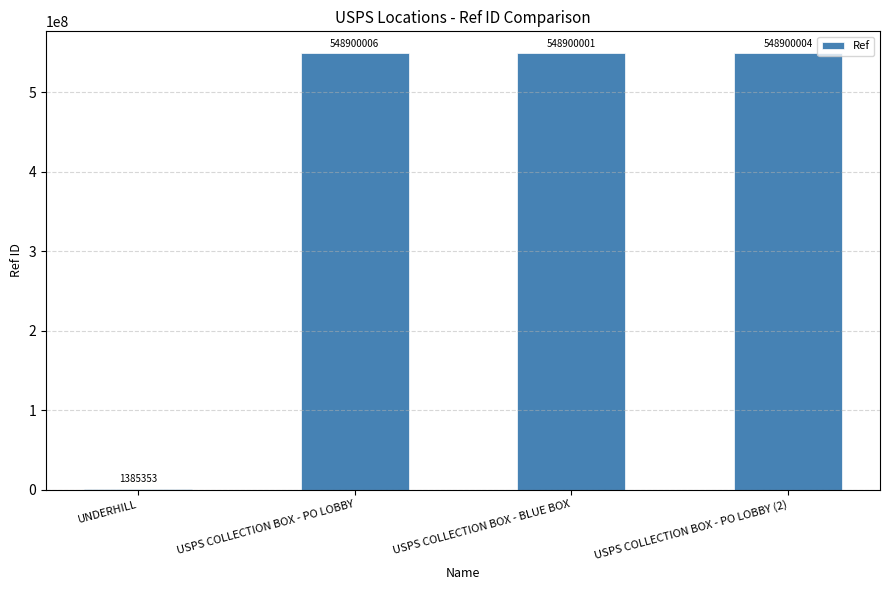

Is it true that the value at USPS COLLECTION BOX - PO LOBBY (2) is 824228562?

False